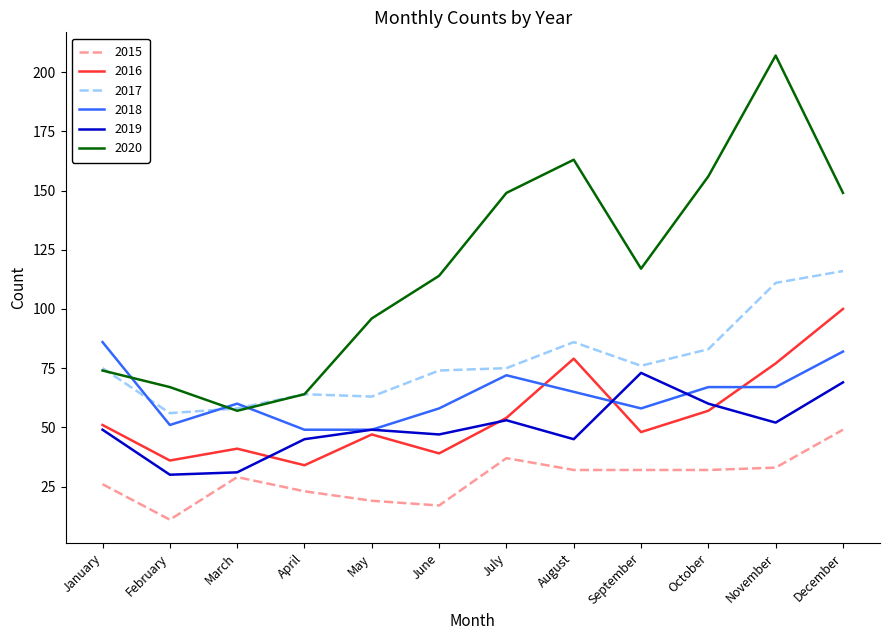

What are all the series names shown in the legend?

2015, 2016, 2017, 2018, 2019, 2020